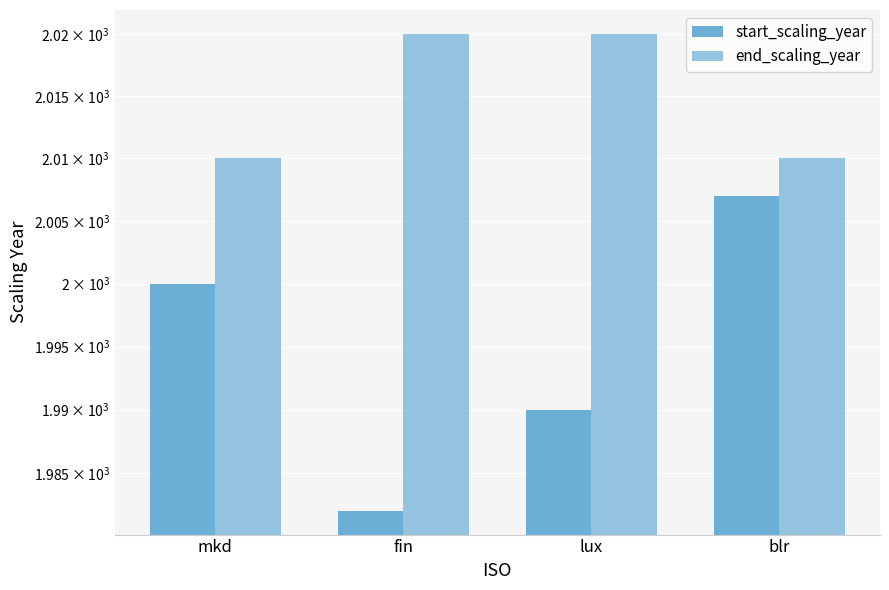

Is the value of end_scaling_year at blr greater than the value of start_scaling_year at fin?

Yes